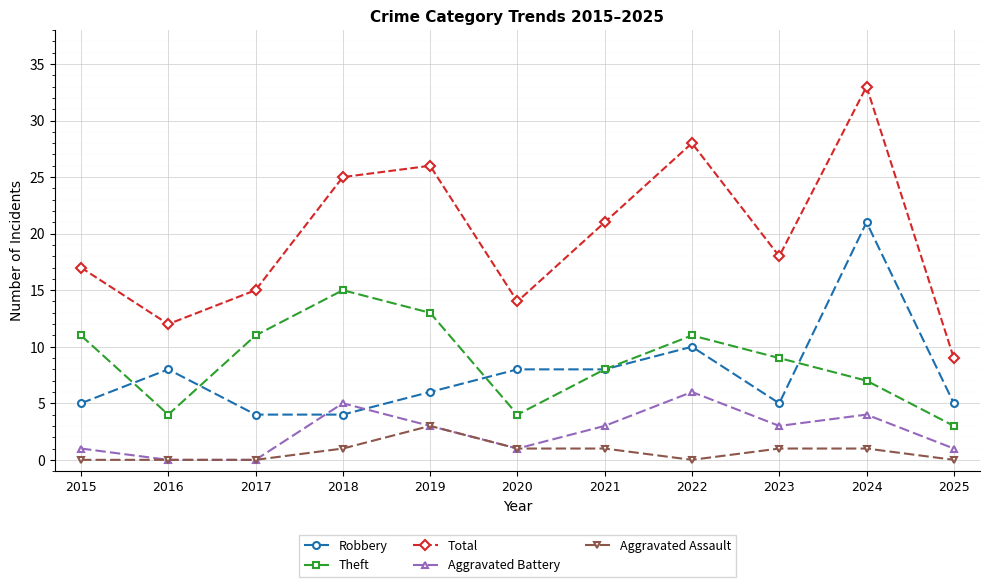

Reading right to left, transcribe all the data shown in this chart.

Robbery: 2025=5	2024=21	2023=5	2022=10	2021=8	2020=8	2019=6	2018=4	2017=4	2016=8	2015=5
Theft: 2025=3	2024=7	2023=9	2022=11	2021=8	2020=4	2019=13	2018=15	2017=11	2016=4	2015=11
Total: 2025=9	2024=33	2023=18	2022=28	2021=21	2020=14	2019=26	2018=25	2017=15	2016=12	2015=17
Aggravated Battery: 2025=1	2024=4	2023=3	2022=6	2021=3	2020=1	2019=3	2018=5	2017=0	2016=0	2015=1
Aggravated Assault: 2025=0	2024=1	2023=1	2022=0	2021=1	2020=1	2019=3	2018=1	2017=0	2016=0	2015=0